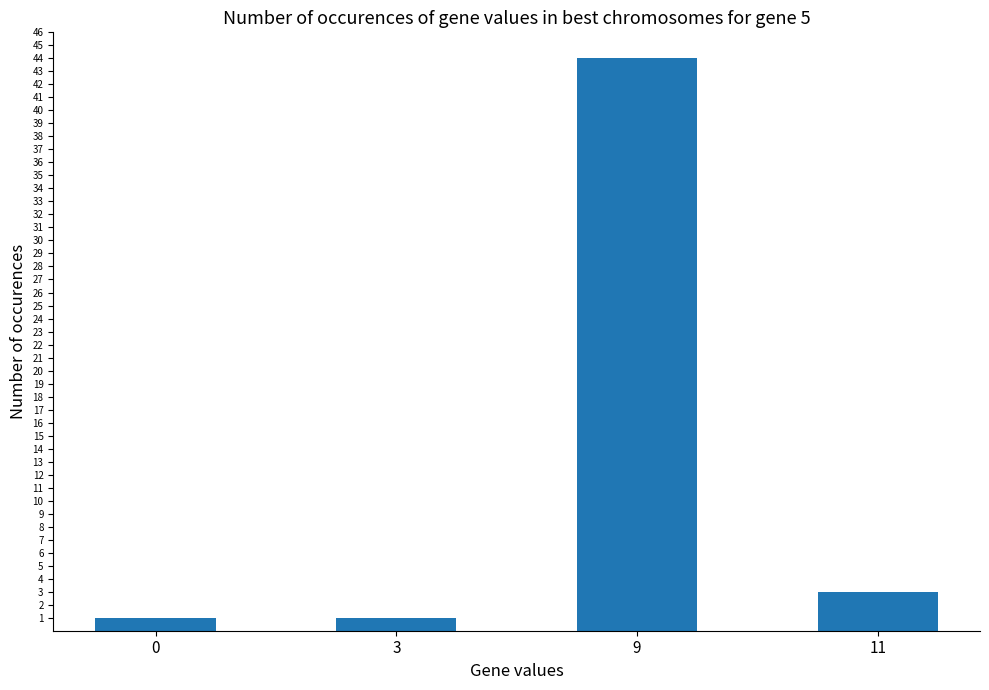

The chart shows a value of 44 at 9. True or false?

True